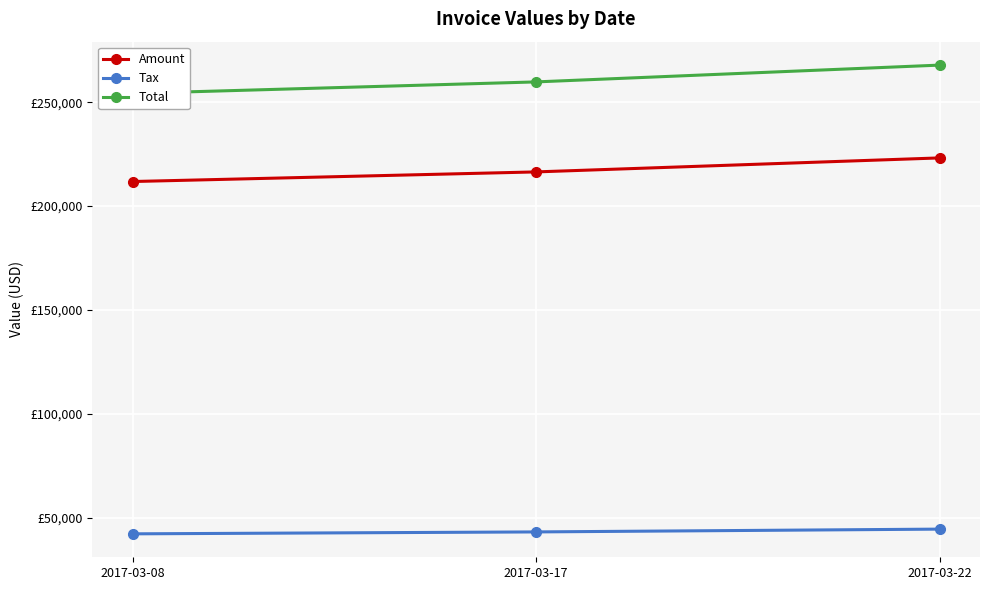

Which has a higher value, 2017-03-22 or 2017-03-17?

2017-03-22